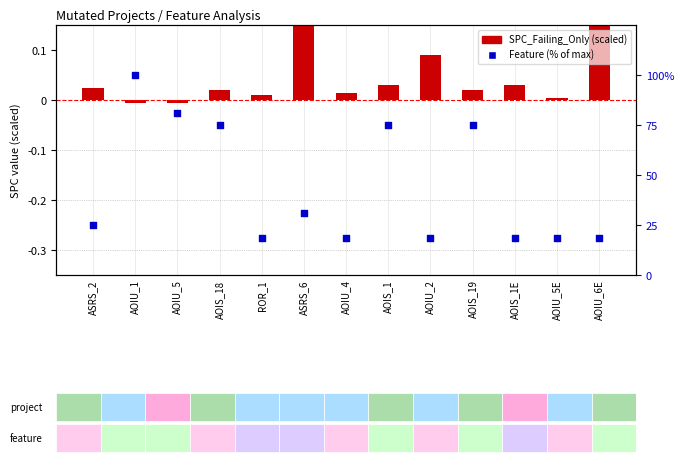

Which series contains the lowest Y value?

SPC_Failing_Only (scaled)